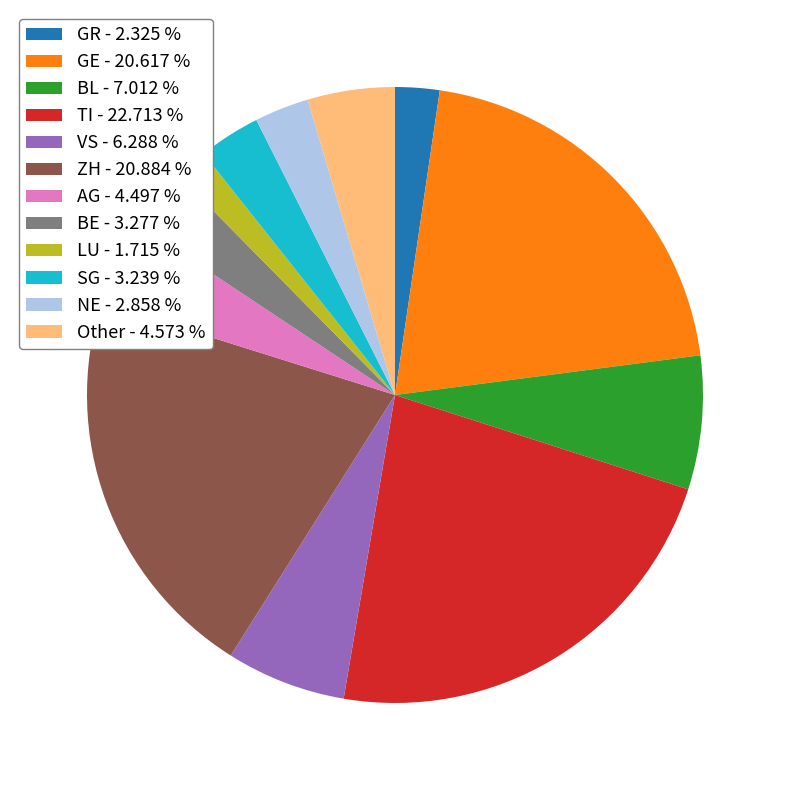

Combined, do ZH - 20.884 % and TI - 22.713 % account for over 50%?

No